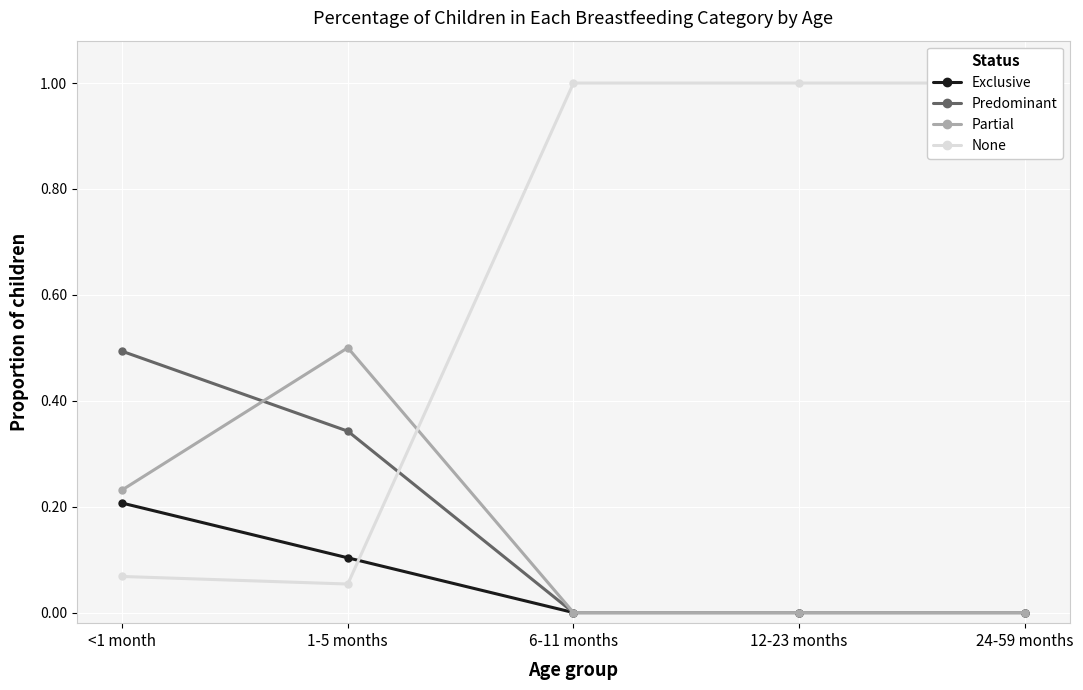

Where is the first local minimum for None?

1-5 months